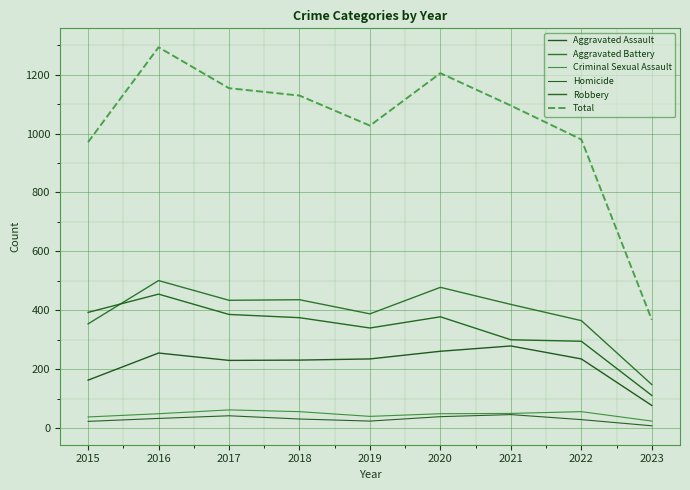

What is the value of the Aggravated Assault point at the 6th from the left?

261